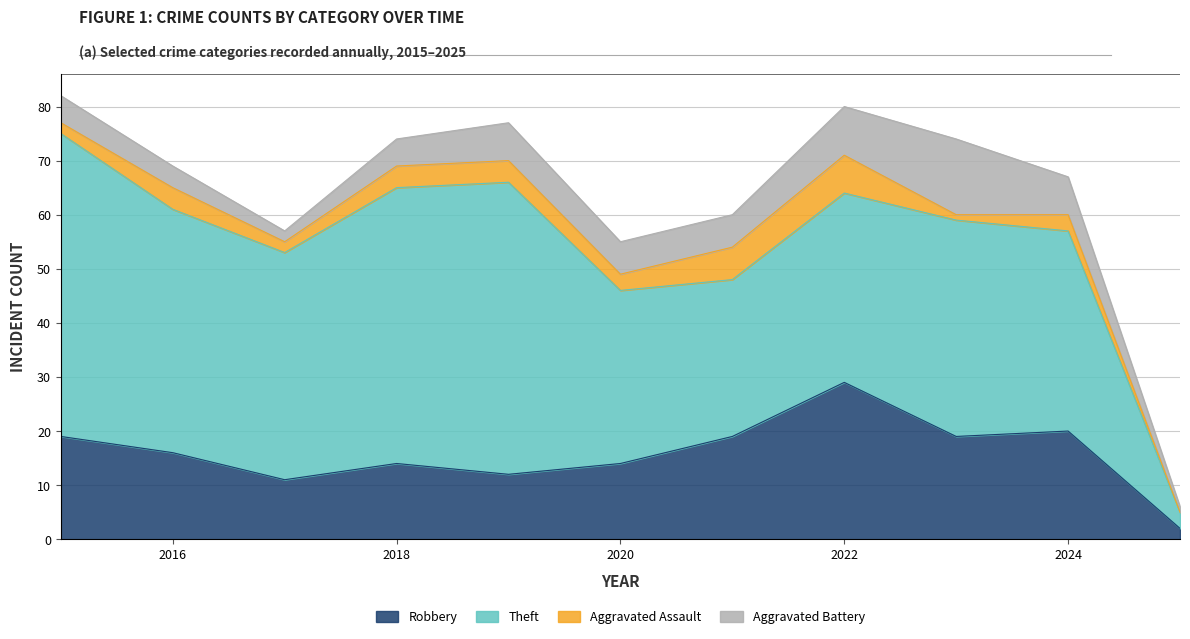

True or false: Theft and Aggravated Assault cross at least once.

False